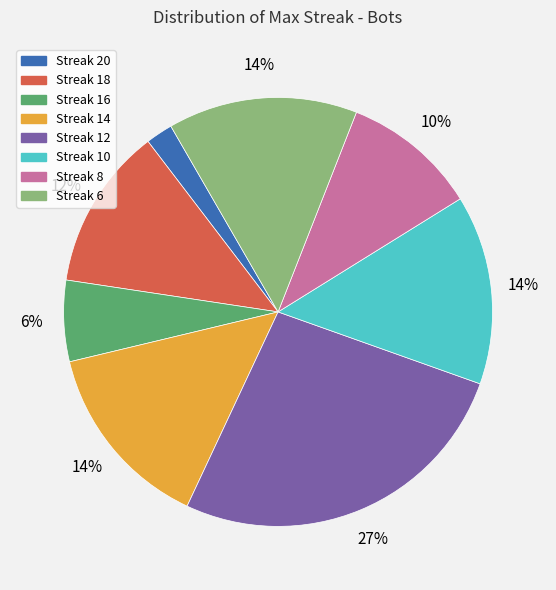

To the nearest percent, what is the average slice percentage?

12%